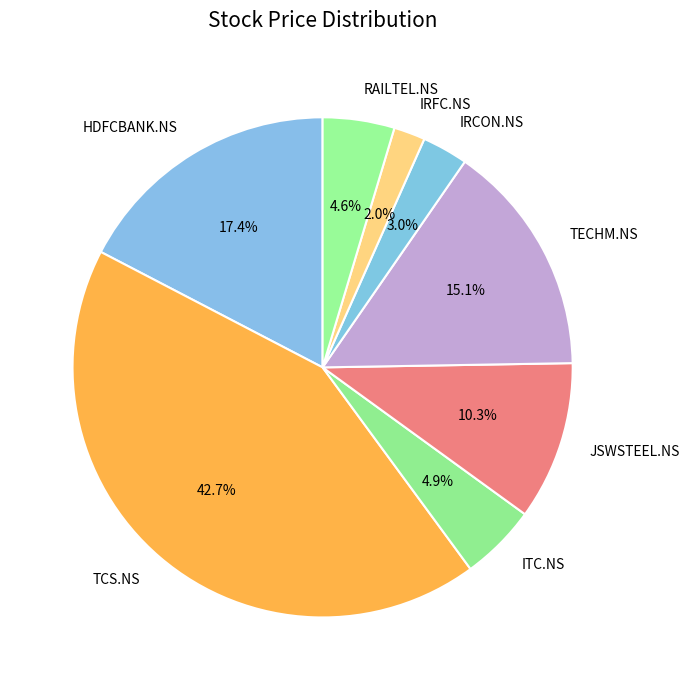

Which slice is the largest?

TCS.NS